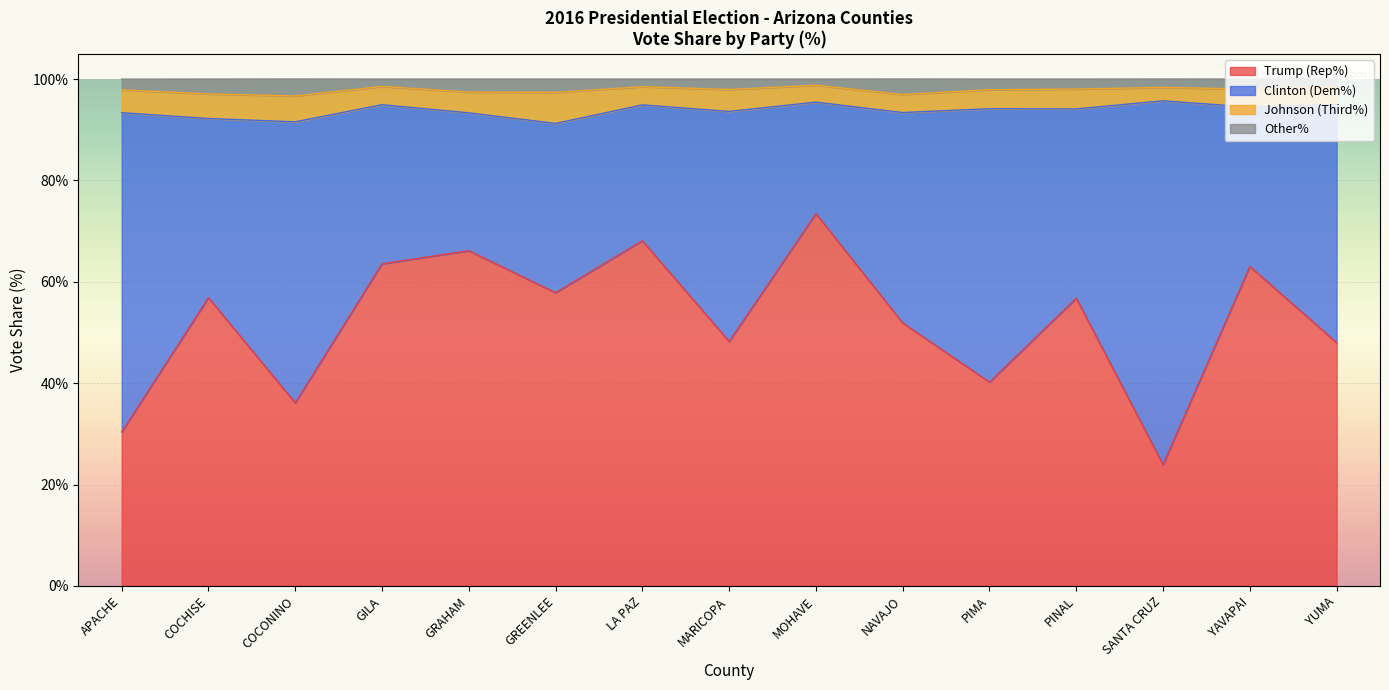

What is the maximum value for Trump (Rep%)?

73.5